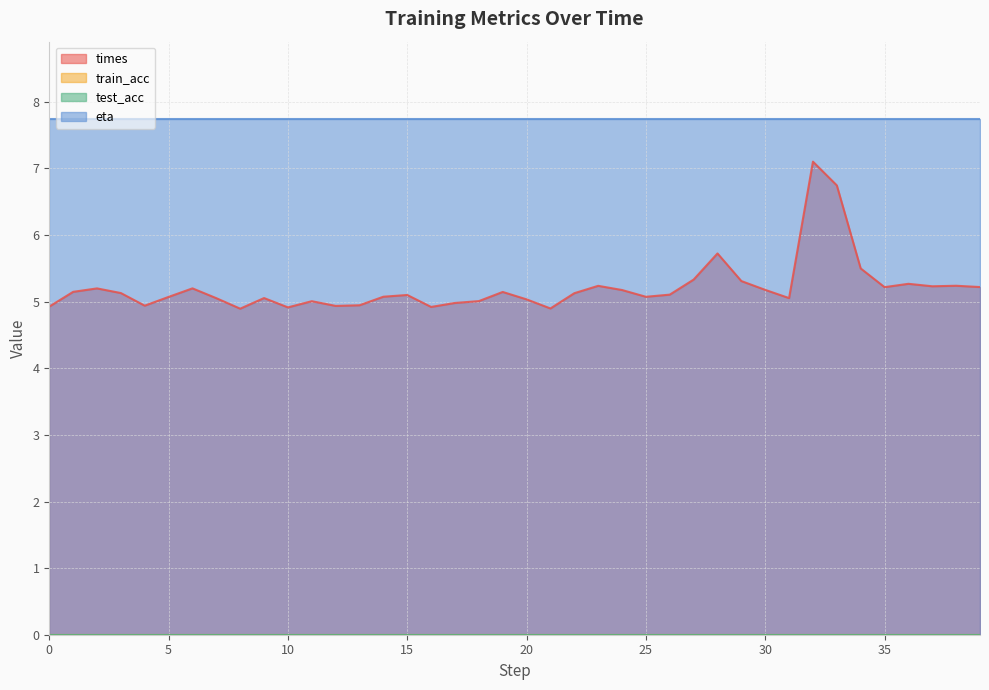

Which series has the largest range (max minus min)?

times